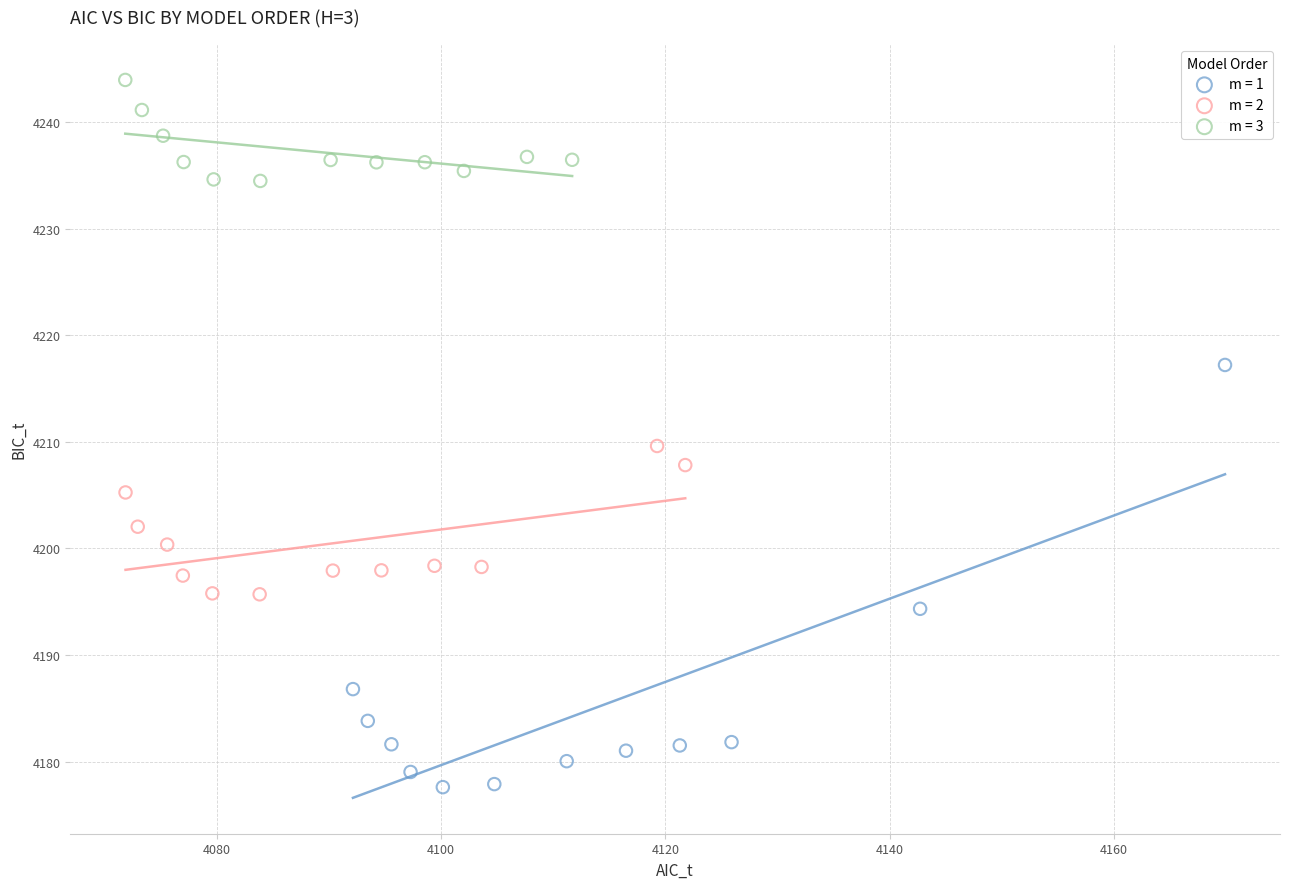

Which series reaches the minimum Y coordinate?

m = 1